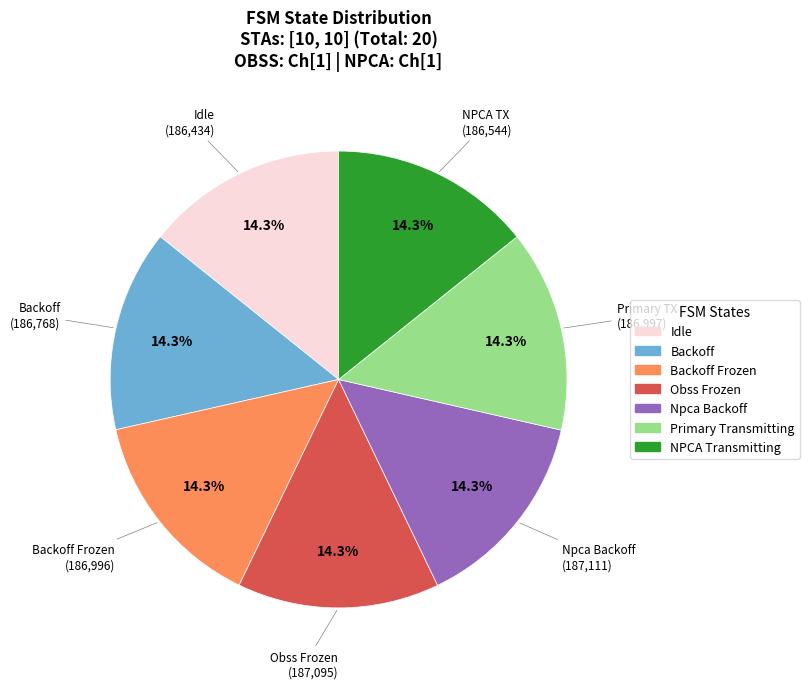

Is there any slice that represents more than half of the pie?

No